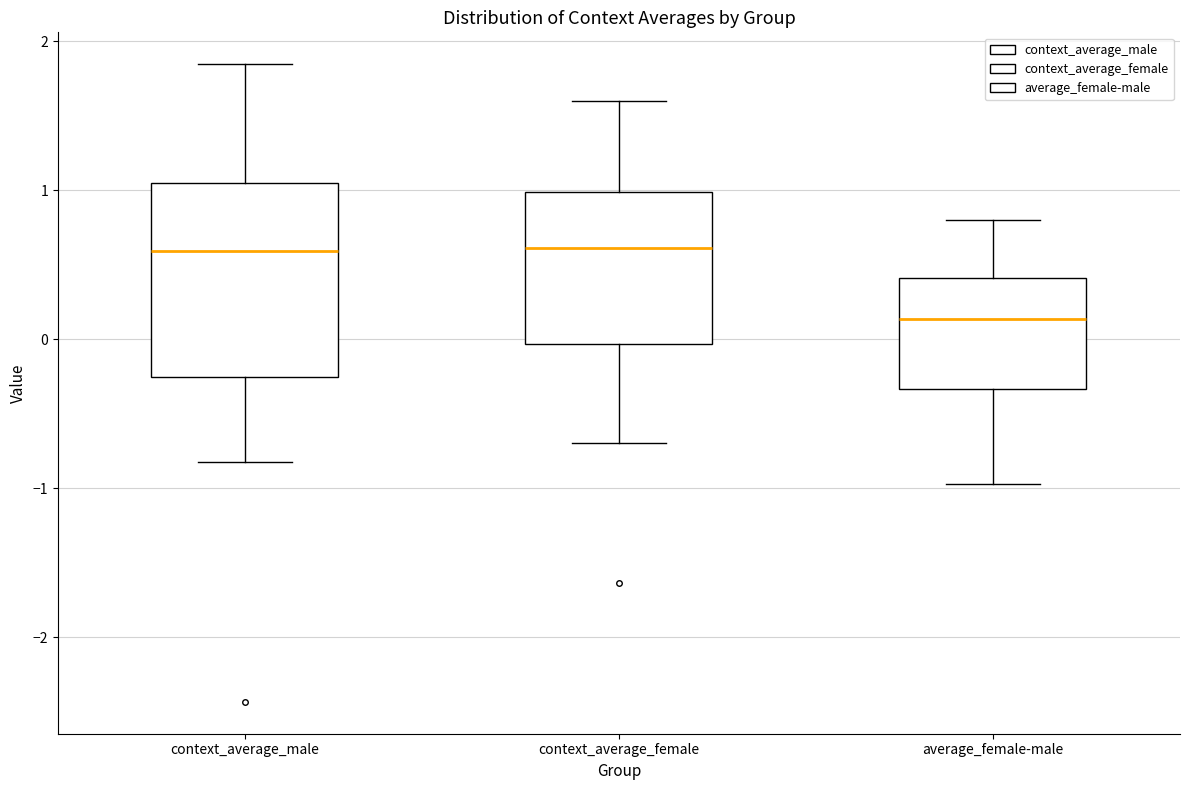

Reading left to right, read every box against the y-axis: the position of its median line, the range the box covers, and the ends of its whiskers. The values are not printed on the chart, so give them approximately, as read against the axis.

context_average_male: median 0.6, box -0.3 to 1.0, whiskers -0.8 to 1.8
context_average_female: median 0.6, box 0.0 to 1.0, whiskers -0.7 to 1.6
average_female-male: median 0.1, box -0.3 to 0.4, whiskers -1.0 to 0.8